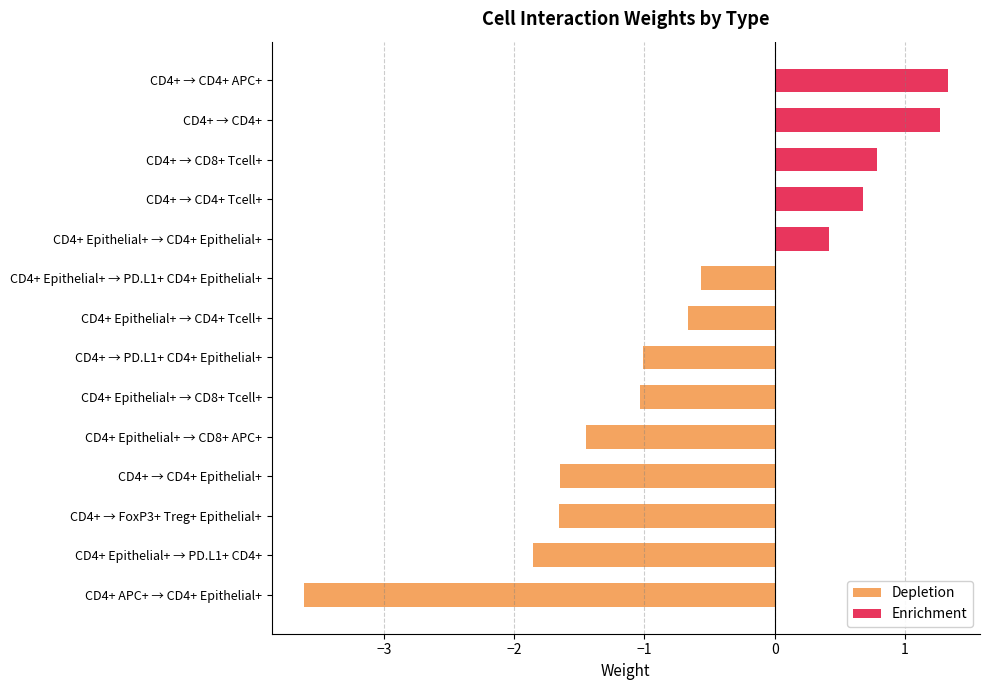

What is the sum of all Depletion values?

-13.5